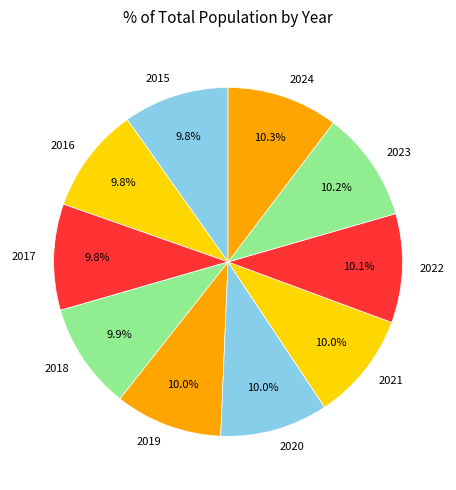

True or false: 2022 accounts for 1% of the total.

False